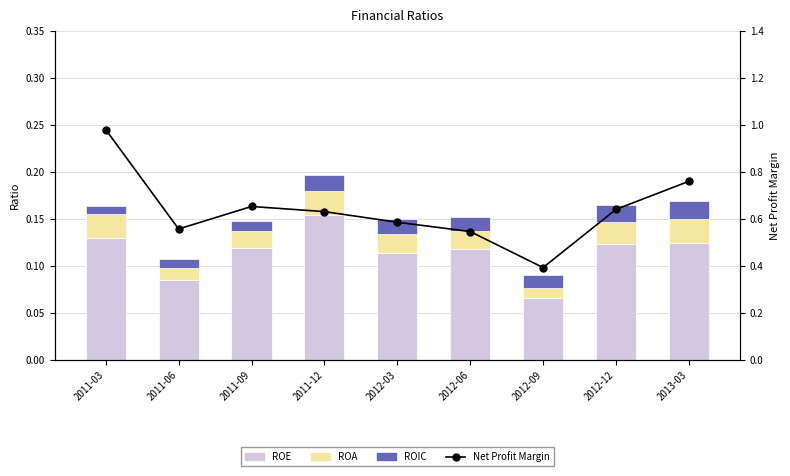

How many groups of bars are there?

9